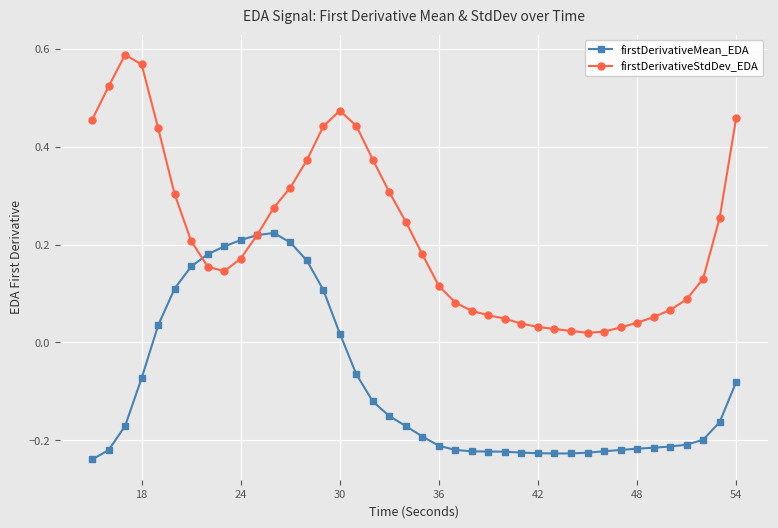

Rank the series by their average value, from lowest to highest.

firstDerivativeMean_EDA, firstDerivativeStdDev_EDA